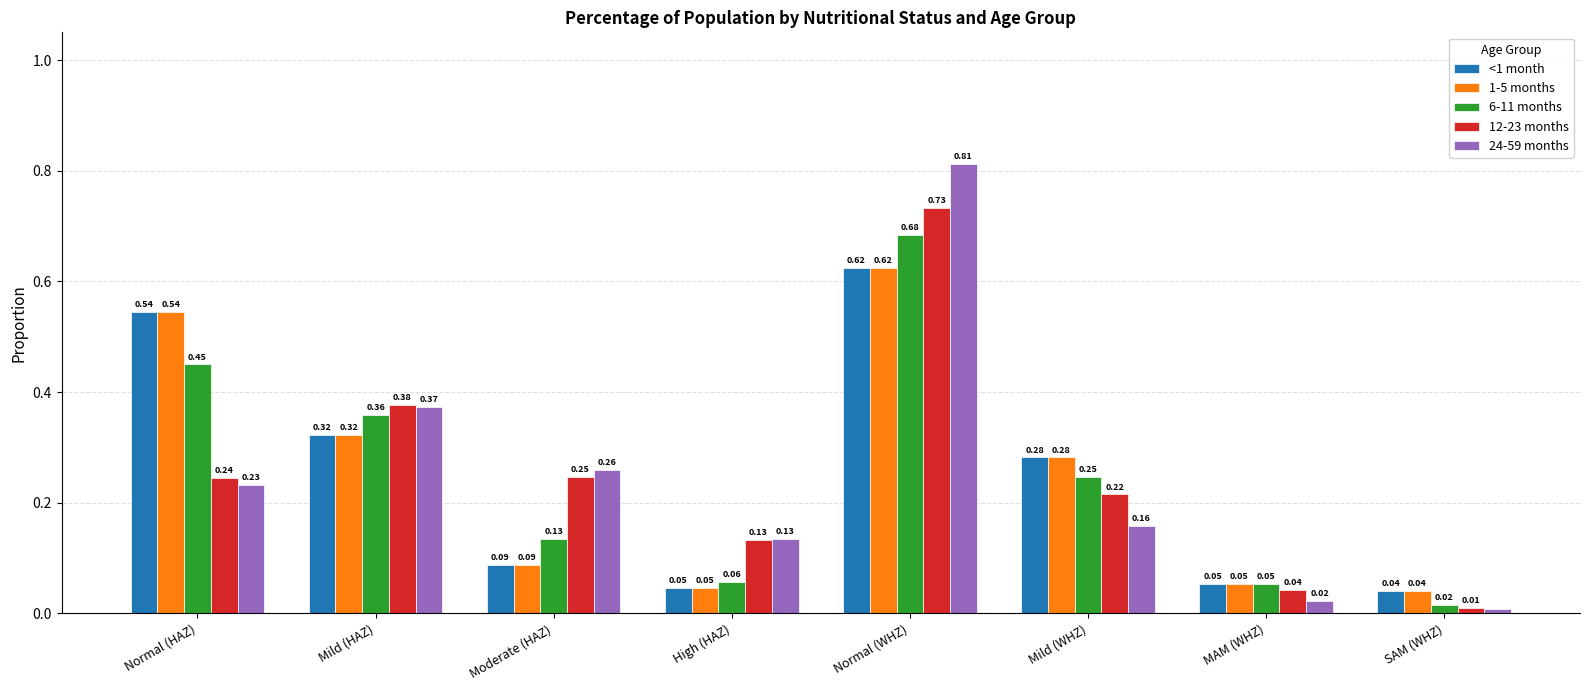

Which series has the largest range (max minus min)?

24-59 months